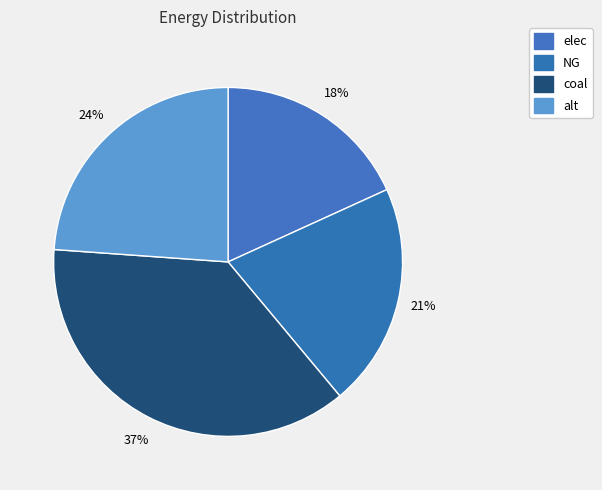

Does elec represent more than half of the total?

No